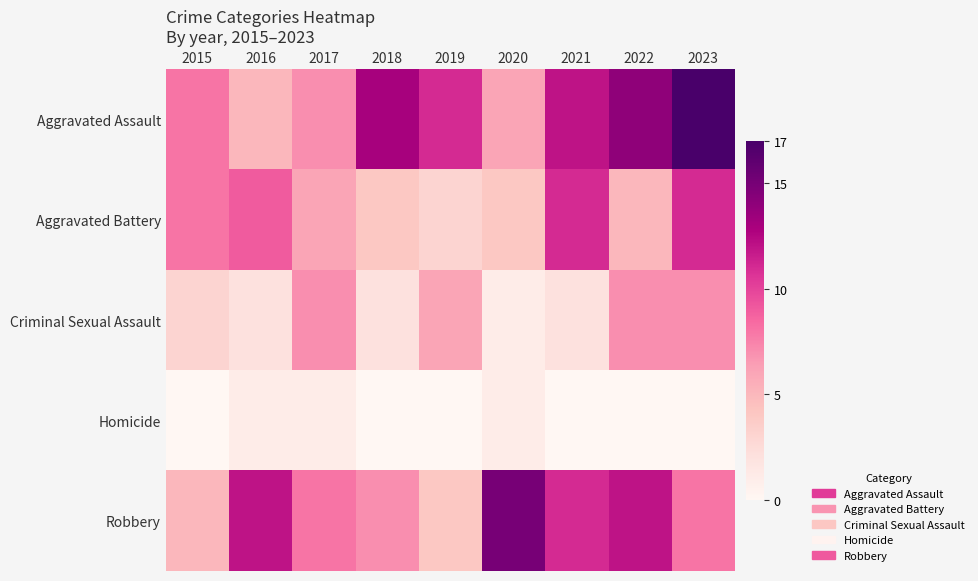

What is the maximum value shown in the chart?

17